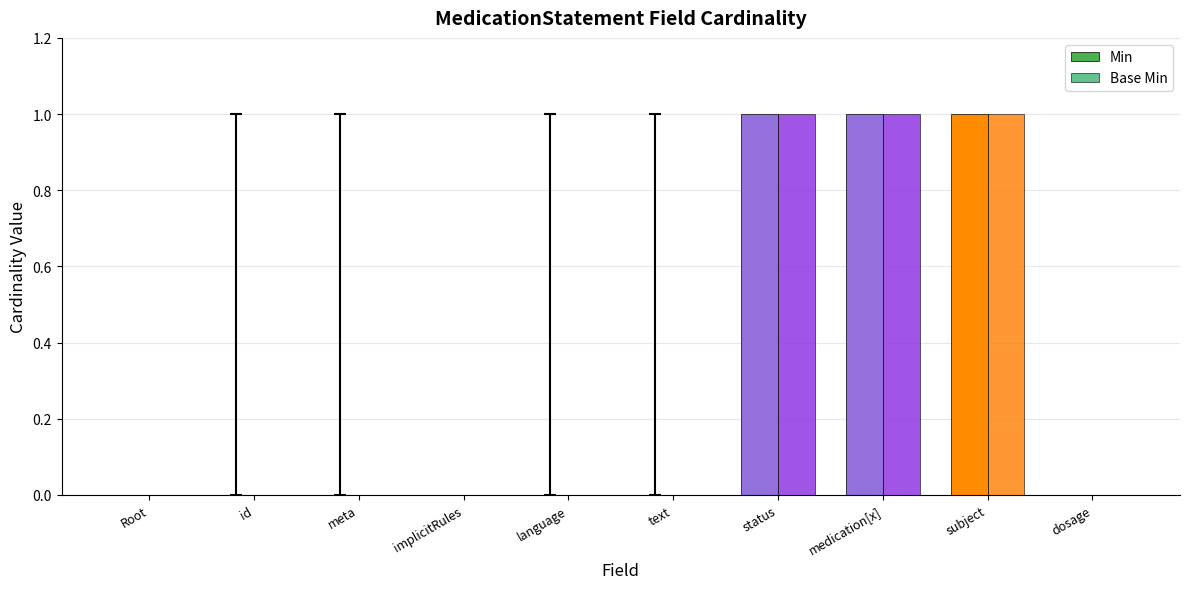

Is the value of Base Min at subject greater than the value of Min at language?

Yes